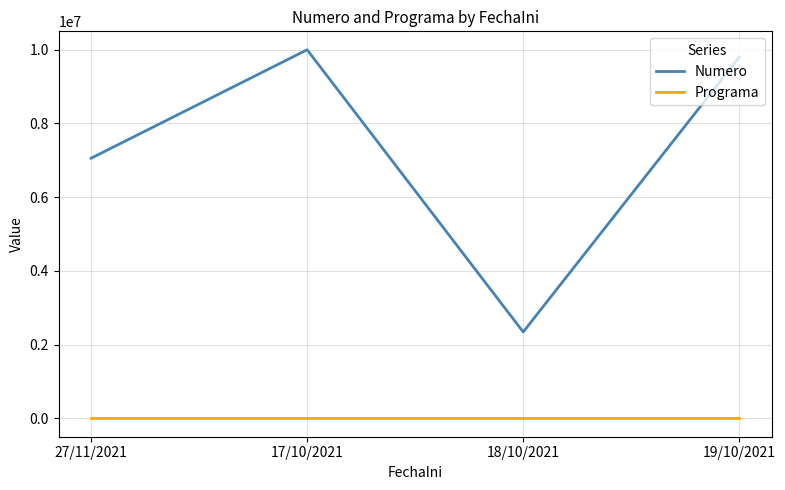

At which category does Numero reach its first local peak?

17/10/2021